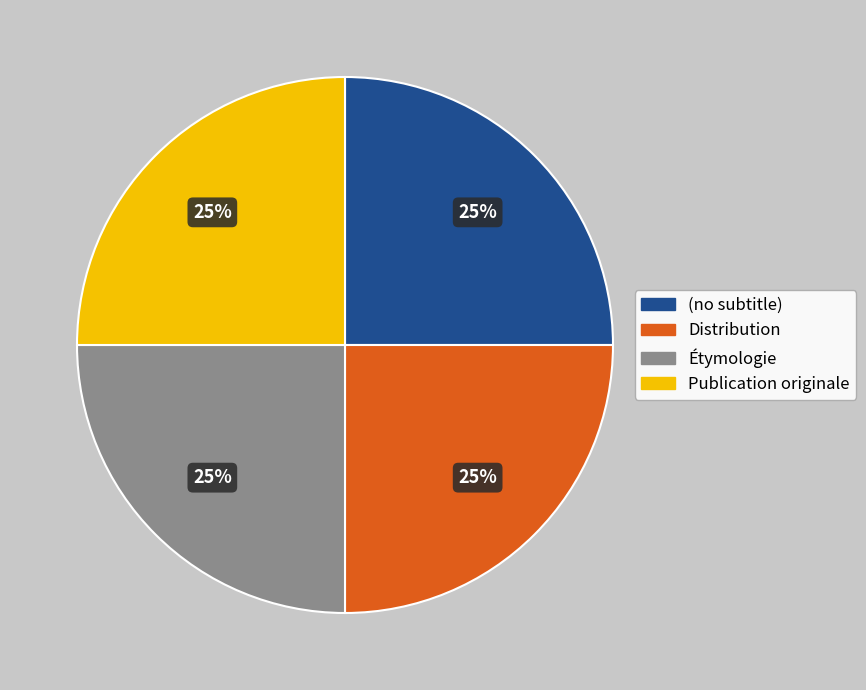

To the nearest percent, what percentage of the pie is Publication originale?

25%